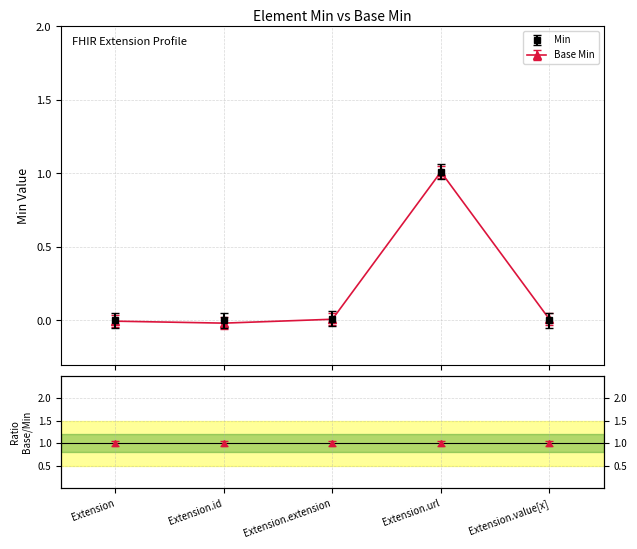

How many interior local peaks does the Base Min series have?

1